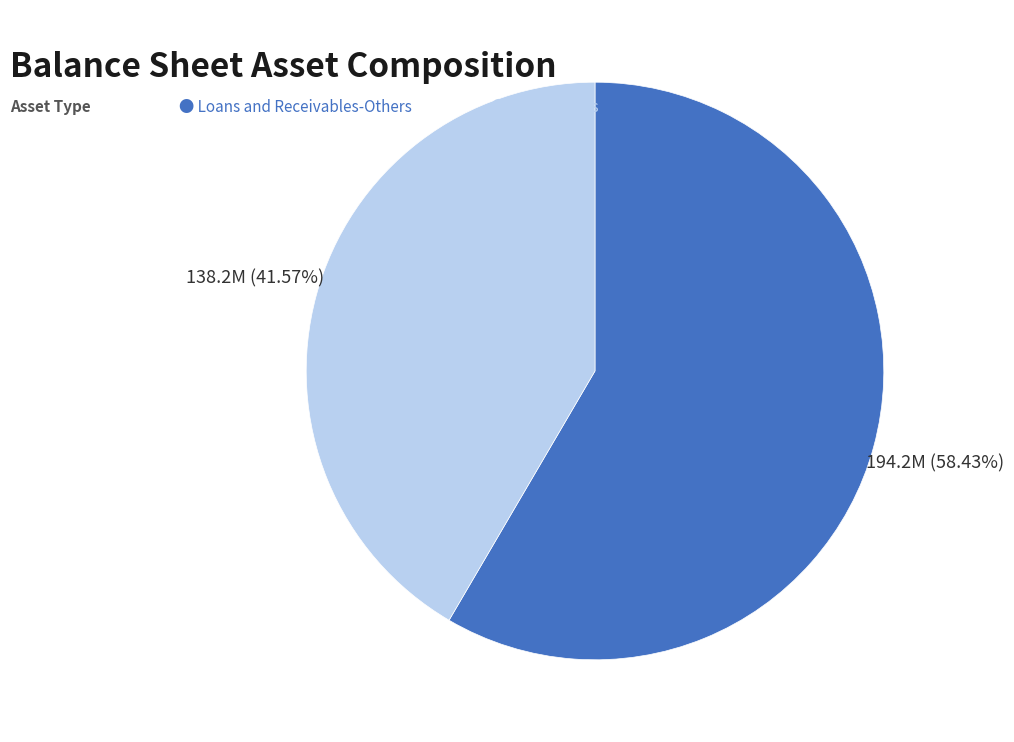

Does any single category account for the majority?

Yes